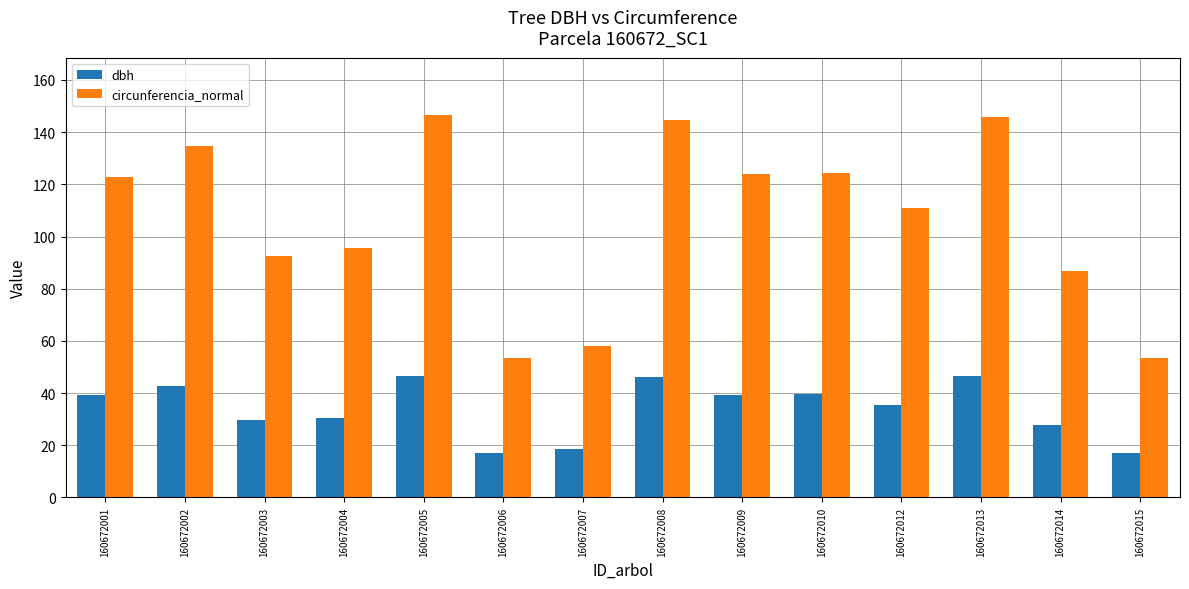

What is the lowest value of the circunferencia_normal series?

53.4